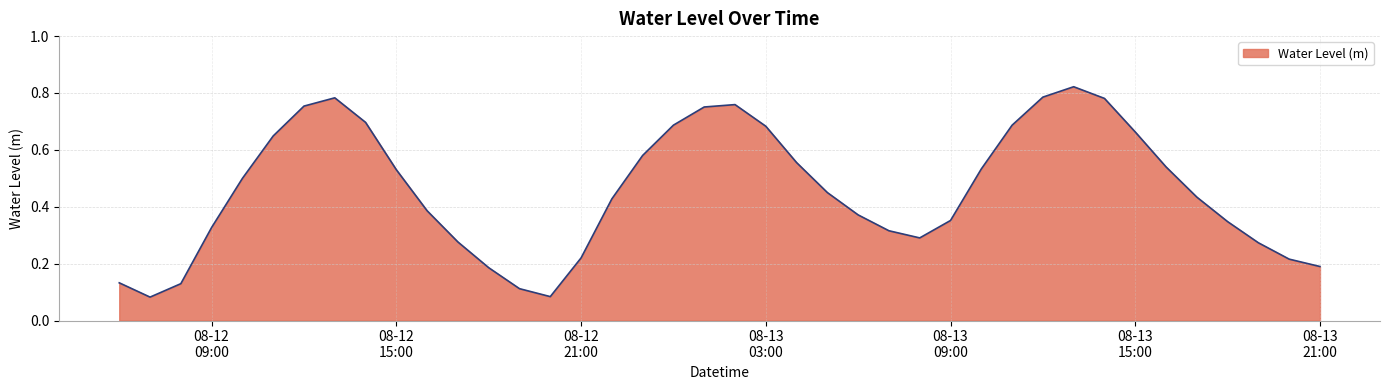

How many points are higher than both their immediate neighbors (excluding endpoints)?

3